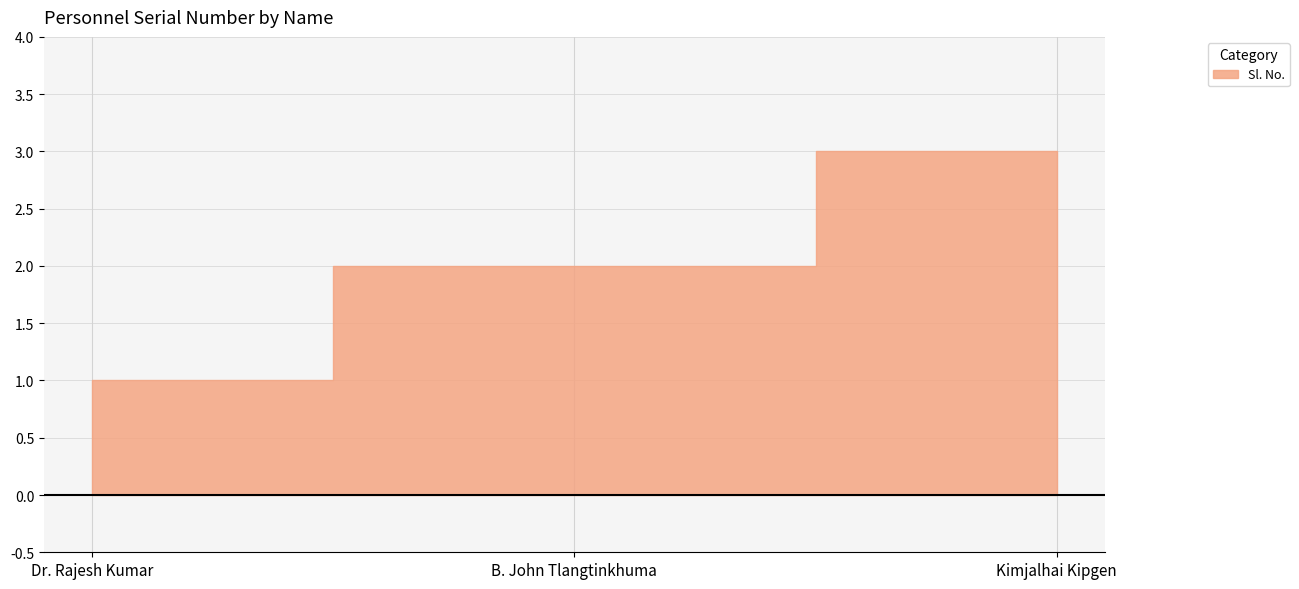

How many lines are shown in the chart?

1